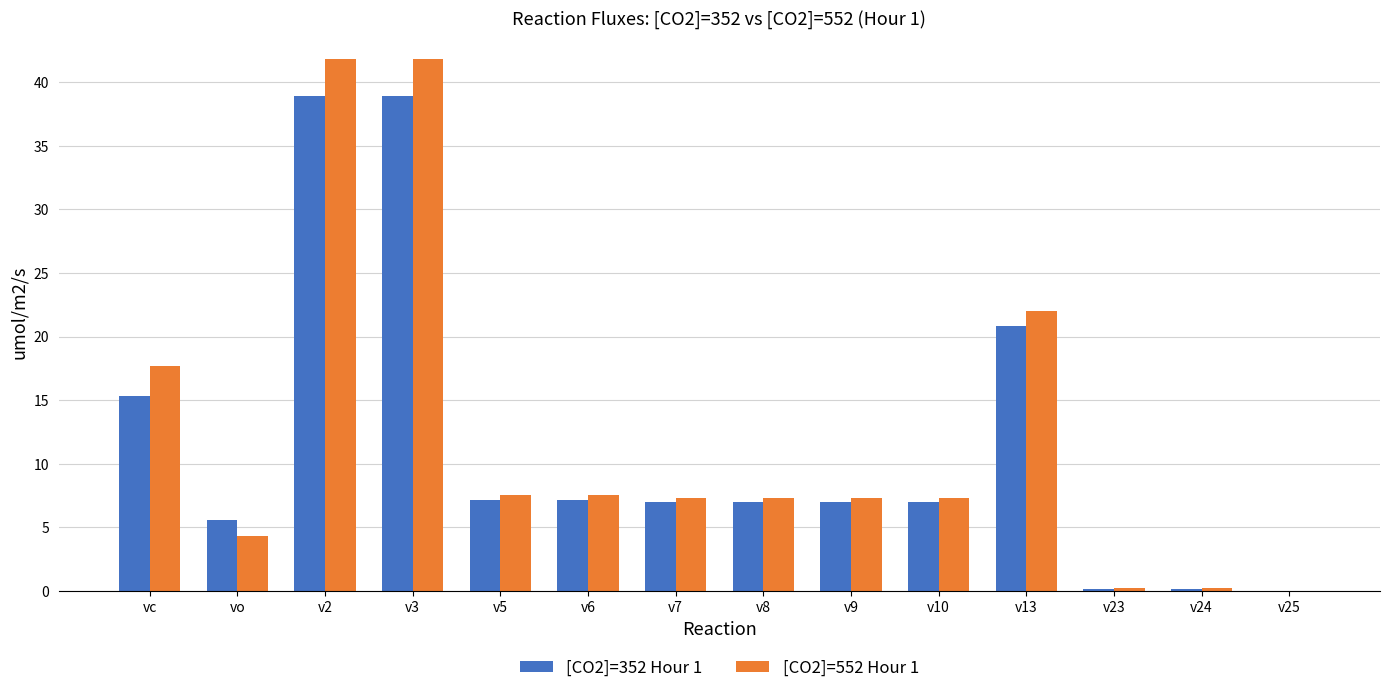

What is the total value across all series at vc?

33.0